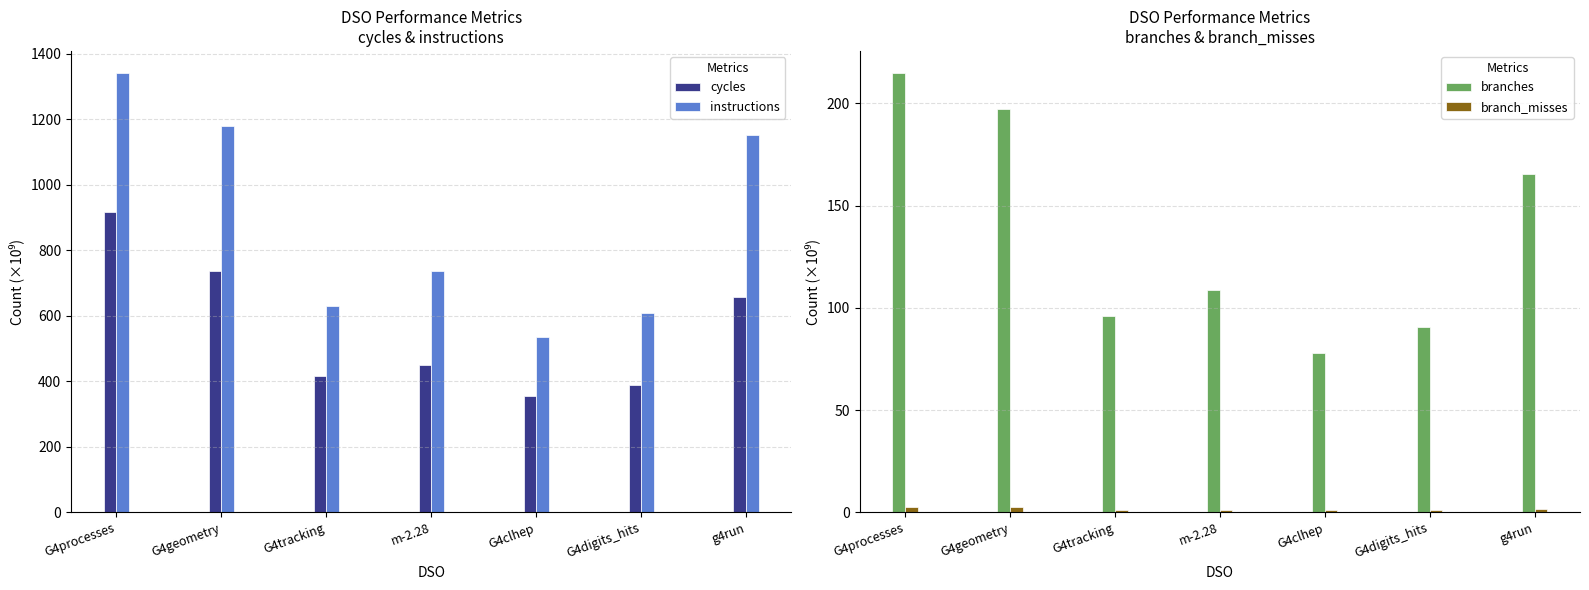

Reading left to right, what are all the values shown in this chart?

cycles: 918.6	737.0	417.7	448.6	355.2	387.5	658.7
instructions: 1342.0	1180.5	629.9	737.2	536.3	607.3	1151.1
branches: 214.9	197.4	95.9	108.7	78.0	90.6	165.4
branch_misses: 2.5	2.6	1.2	1.1	1.0	1.1	1.5